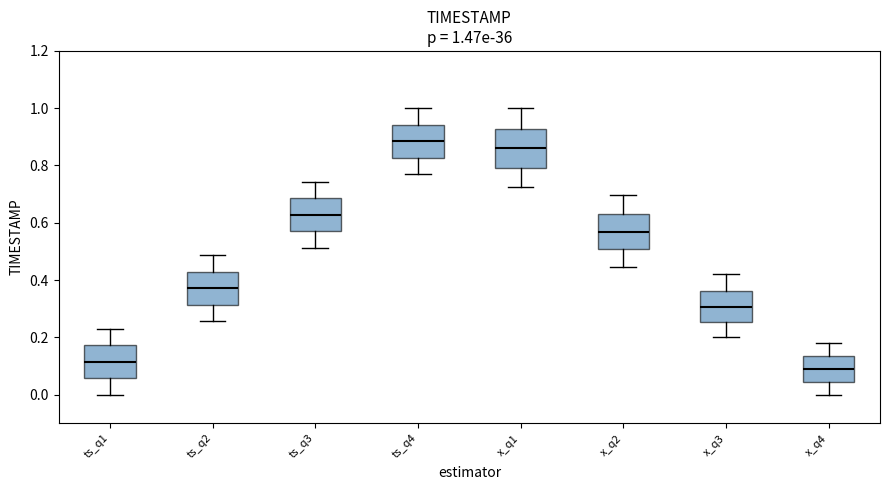

Which box's median line is the lowest?

x_q4